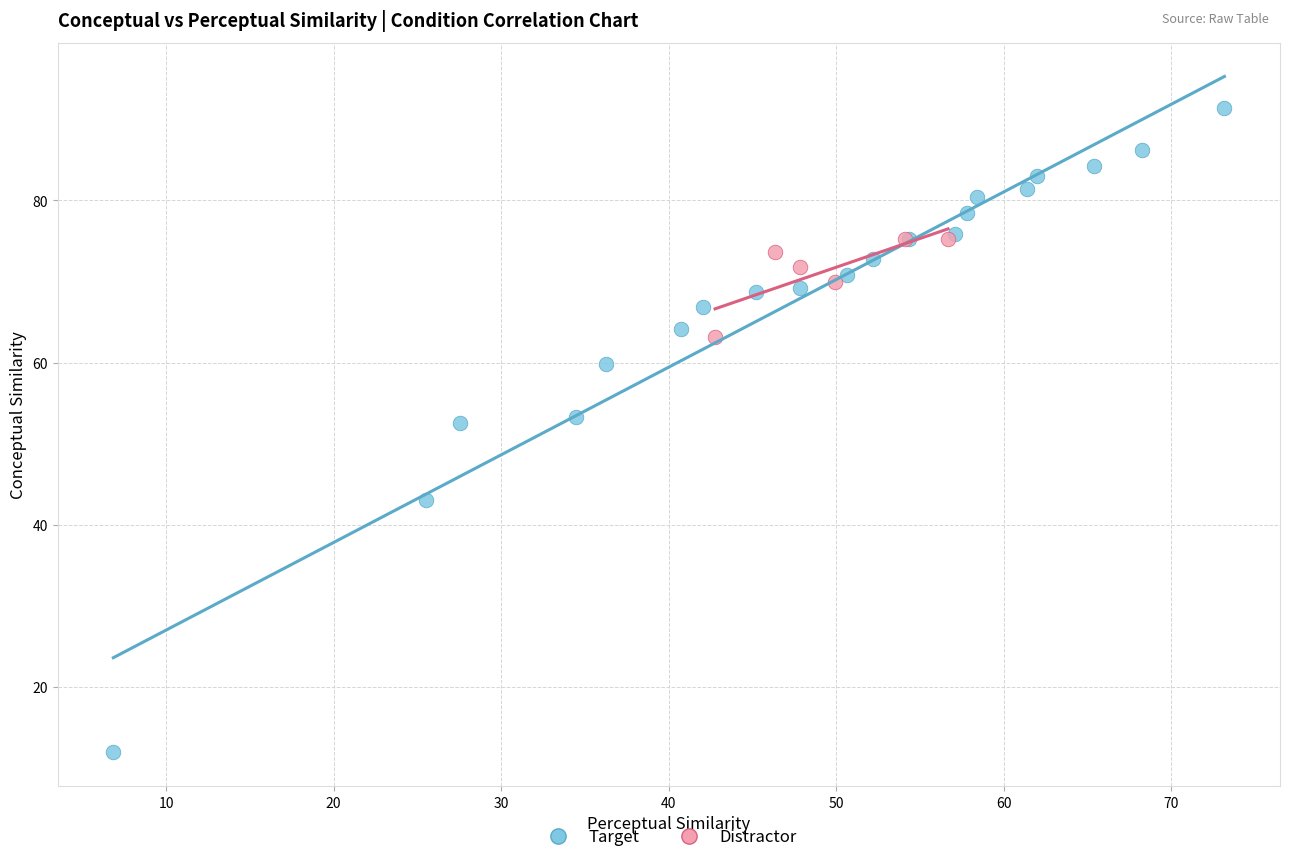

Which series has the largest Y range (max minus min)?

Target